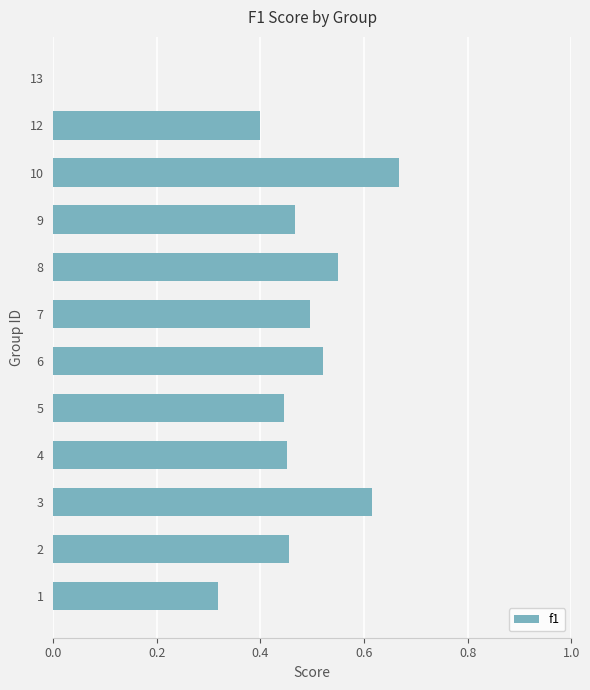

What is the change in value from 1 to 7?

+0.2